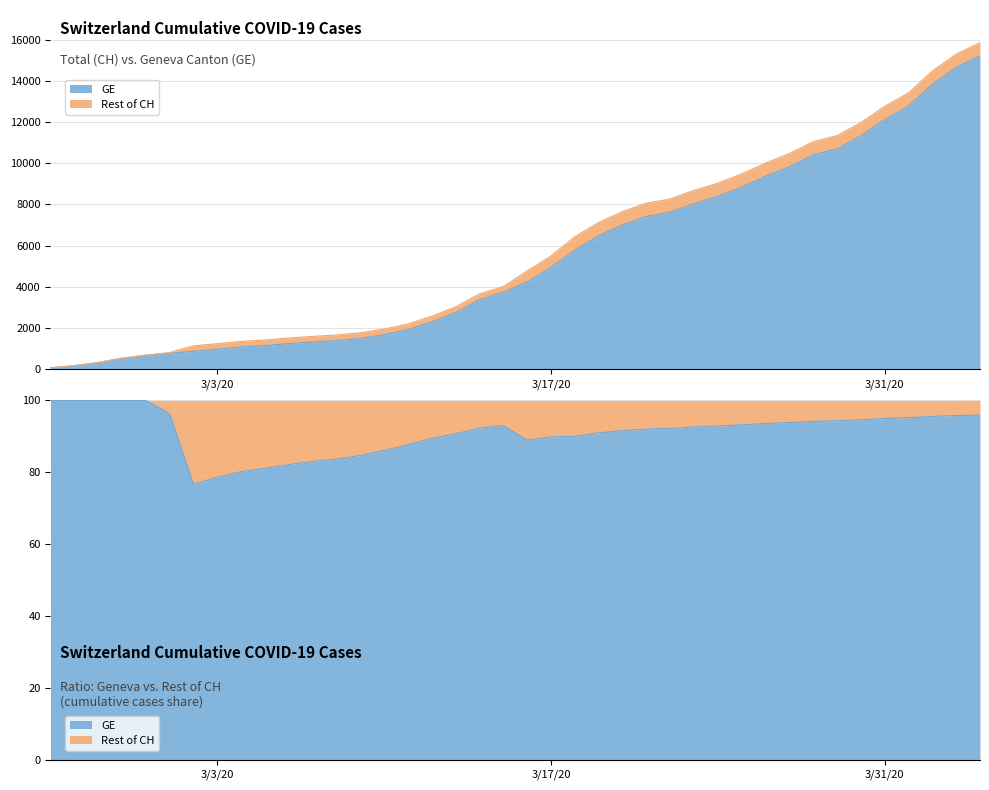

How many data points does each series have?

40